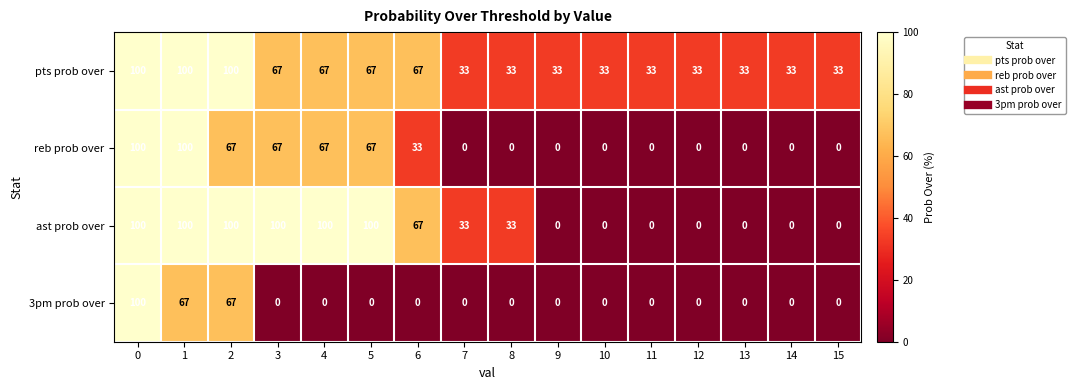

What is the average value of the reb prob over series?

31